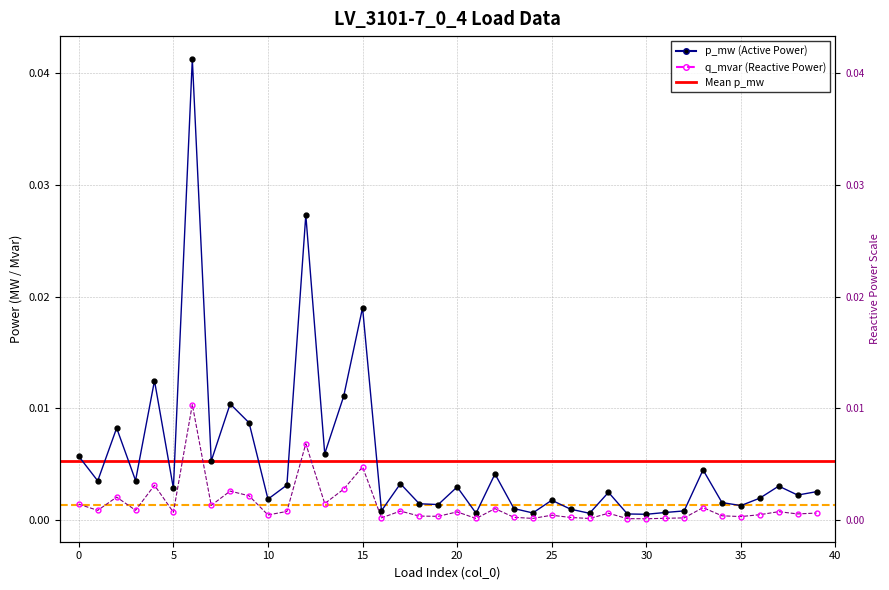

Which series has the largest total across all categories?

p_mw